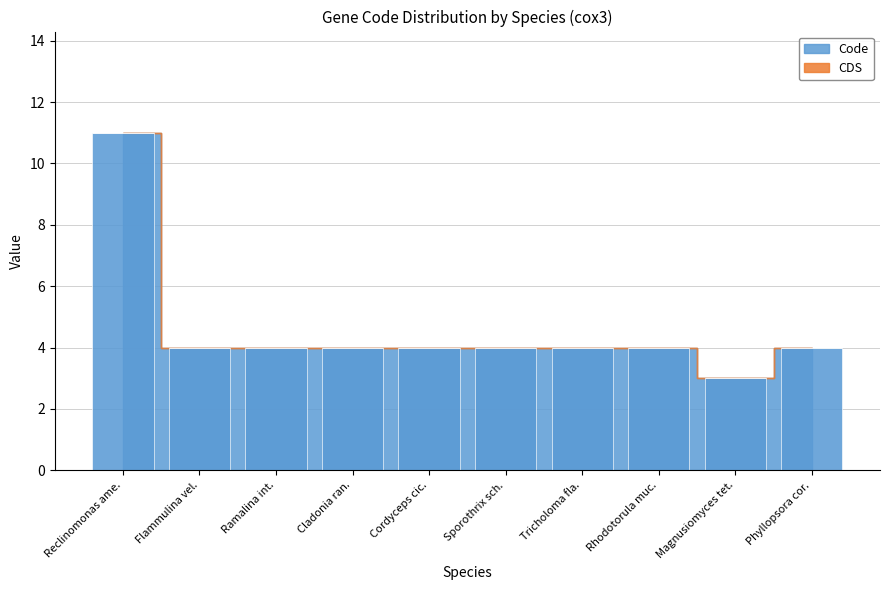

What is the label of the 2nd bar from the right?

Magnusiomyces tet.